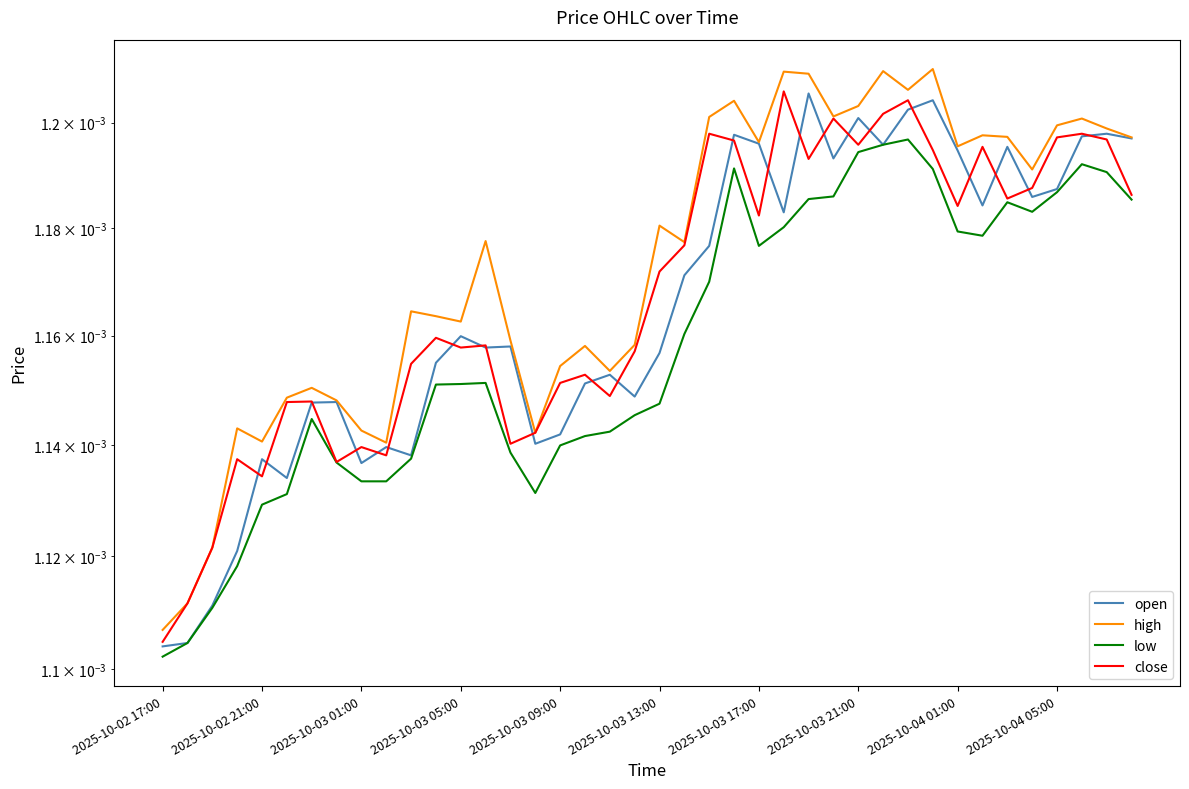

What position from the right is 2025-10-03 21:00?

12